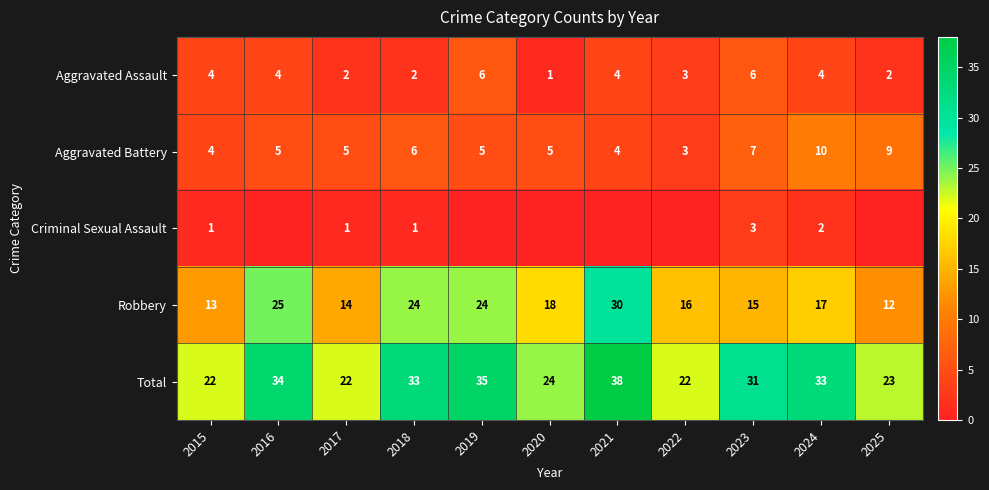

How many Aggravated Assault values are between 2 and 4?

8